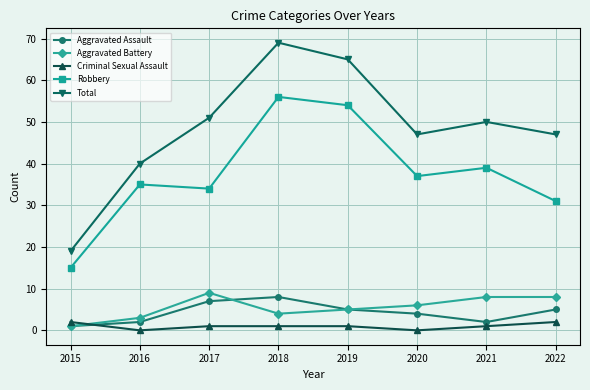

What is the greatest value displayed?

69